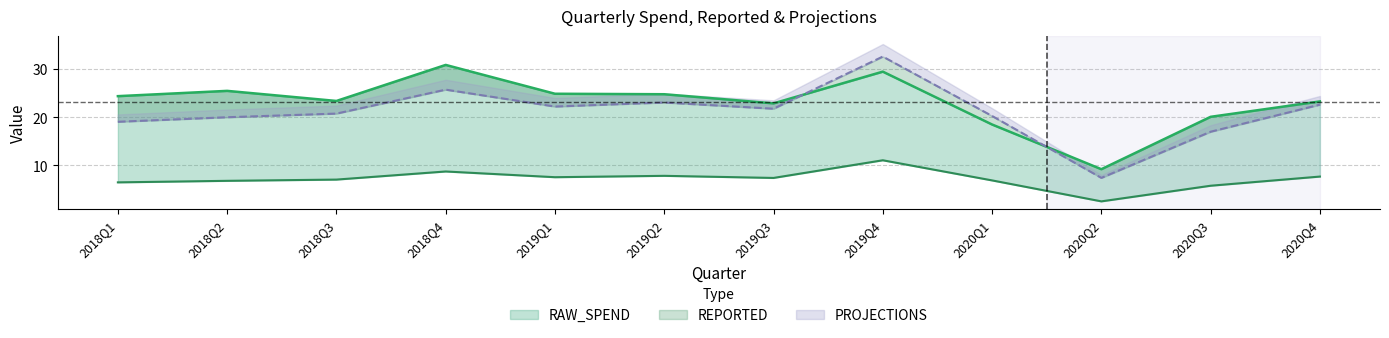

How many interior local valleys does the REPORTED series have?

3